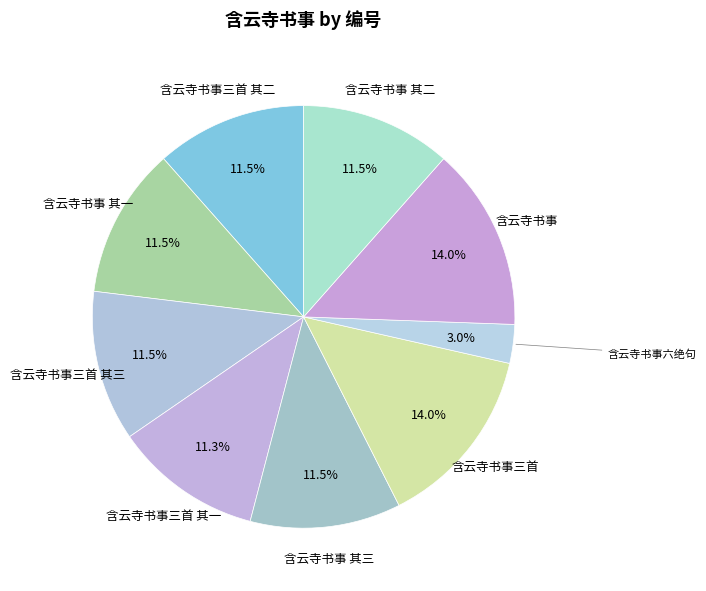

Which slice is the smallest?

含云寺书事六绝句